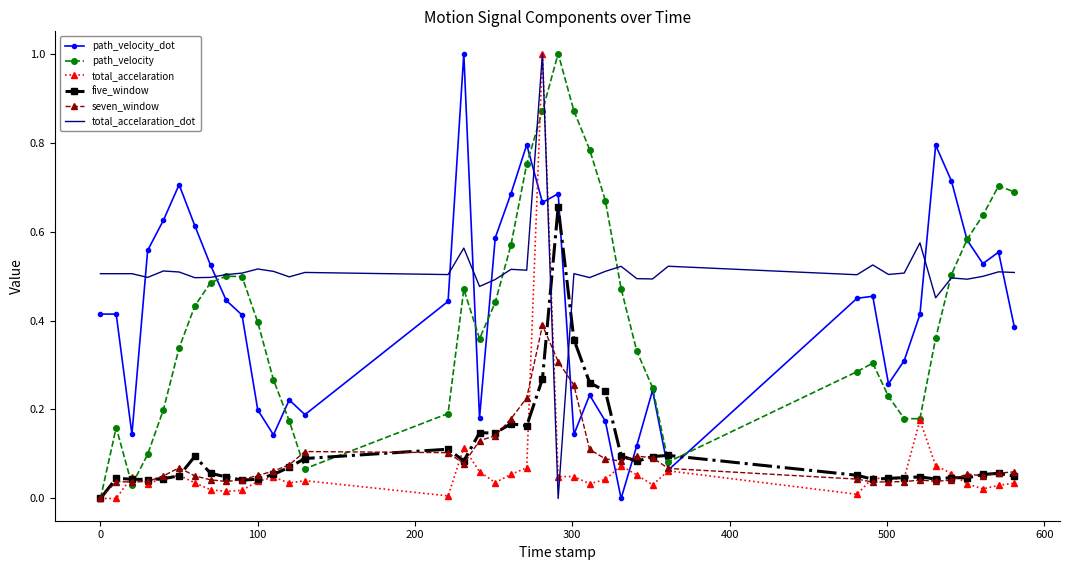

Which series has the largest total across all categories?

total_accelaration_dot